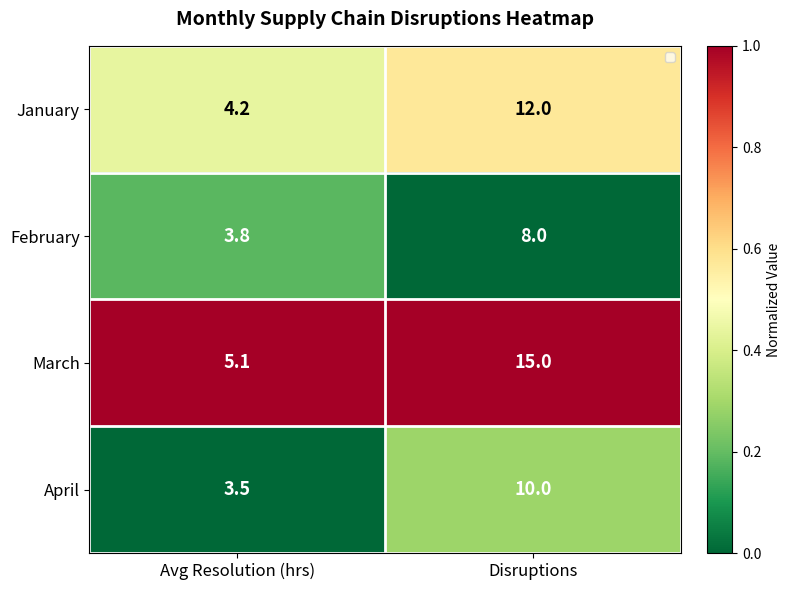

Is it true that February equals 3.8 at Avg Resolution (hrs)?

True